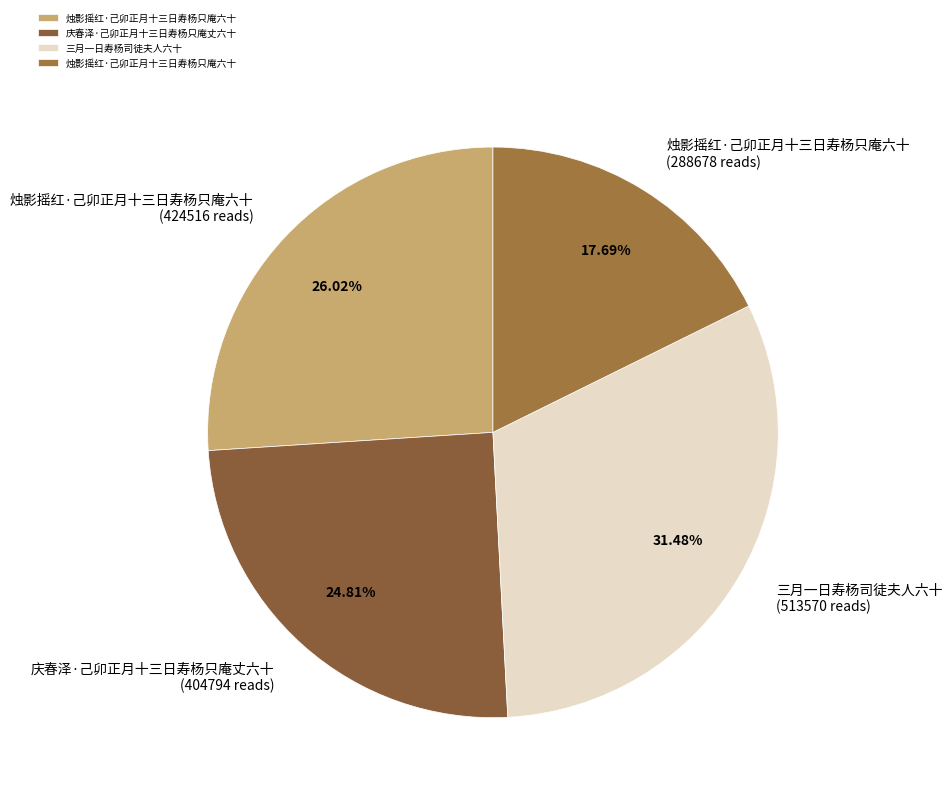

Which slice is the largest?

三月一日寿杨司徒夫人六十